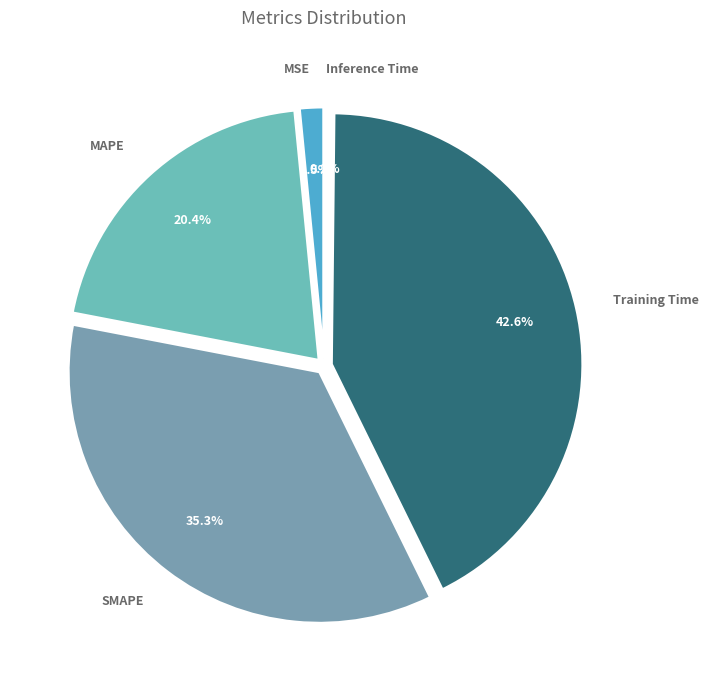

Does MSE represent more than half of the total?

No